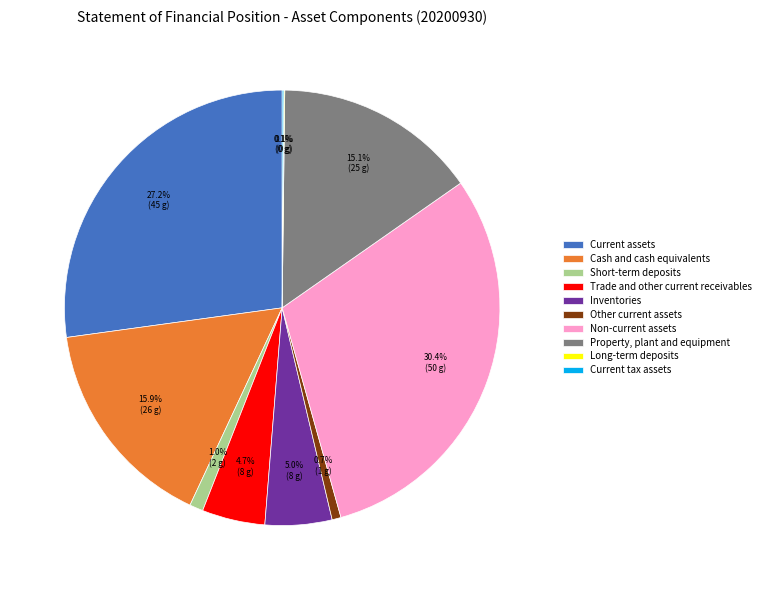

What portion of the pie excludes Short-term deposits?

99.0%